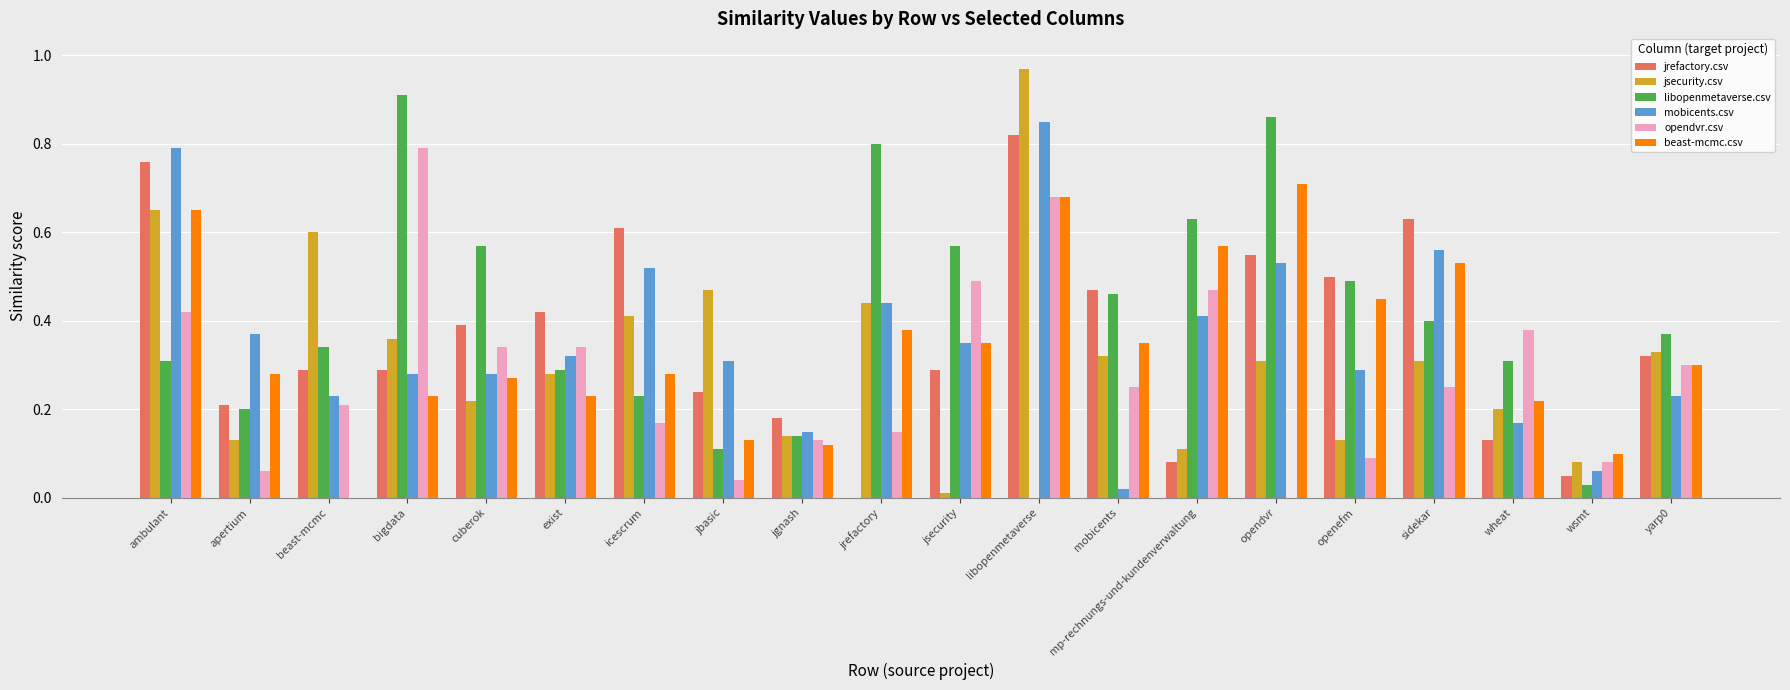

How many values in the opendvr.csv series exceed 0?

19